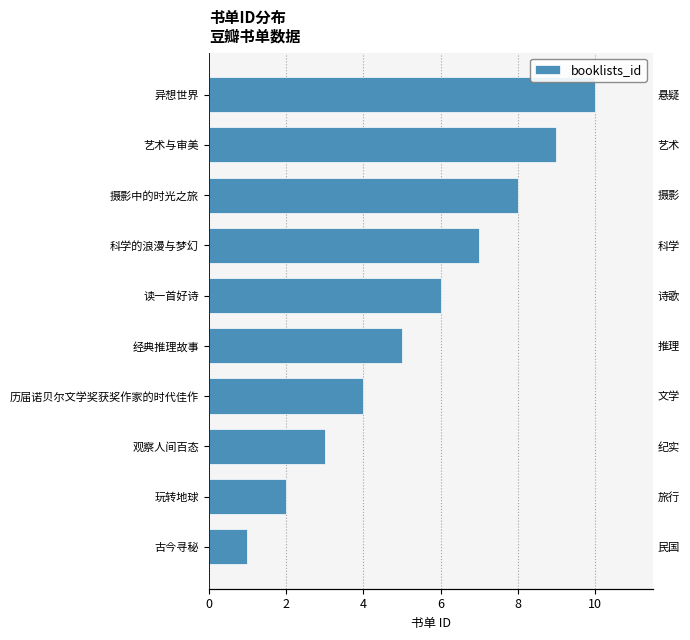

The chart shows a value of 0 at 玩转地球. True or false?

False